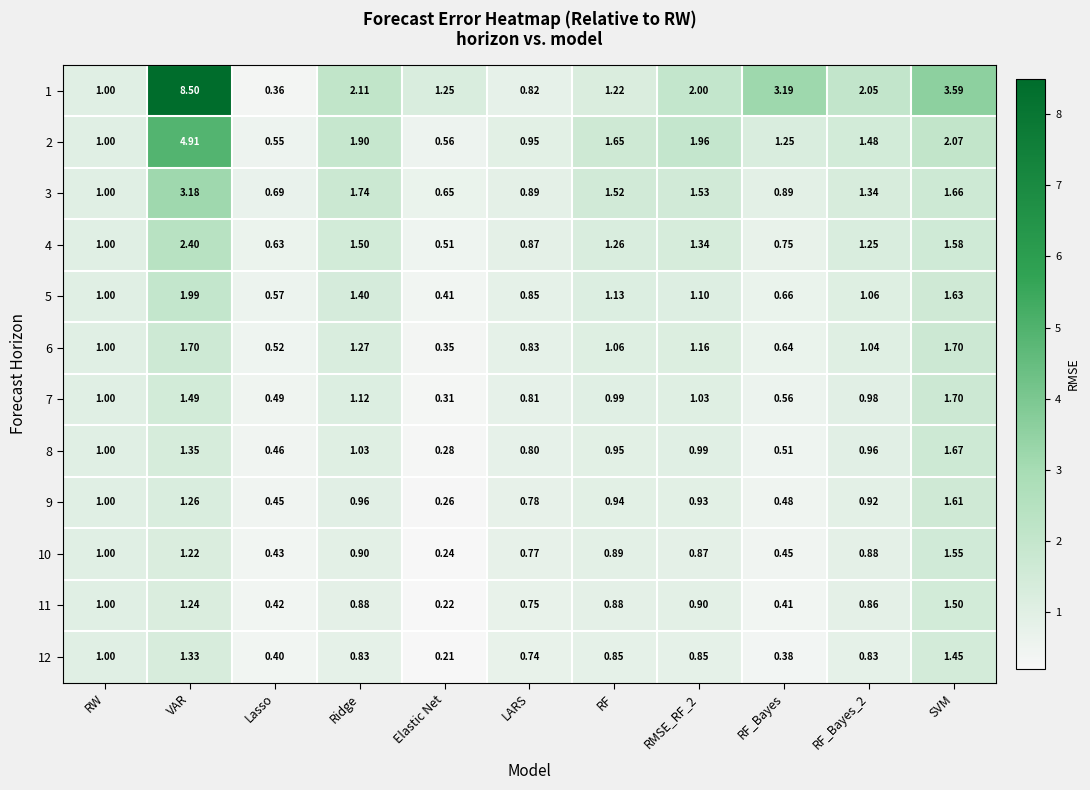

At which category does the chart reach its peak across all series?

VAR